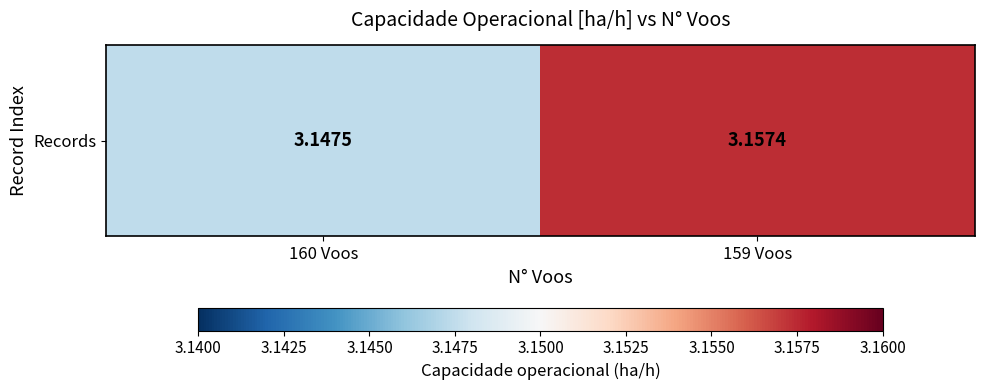

What is the maximum value shown in the chart?

3.2